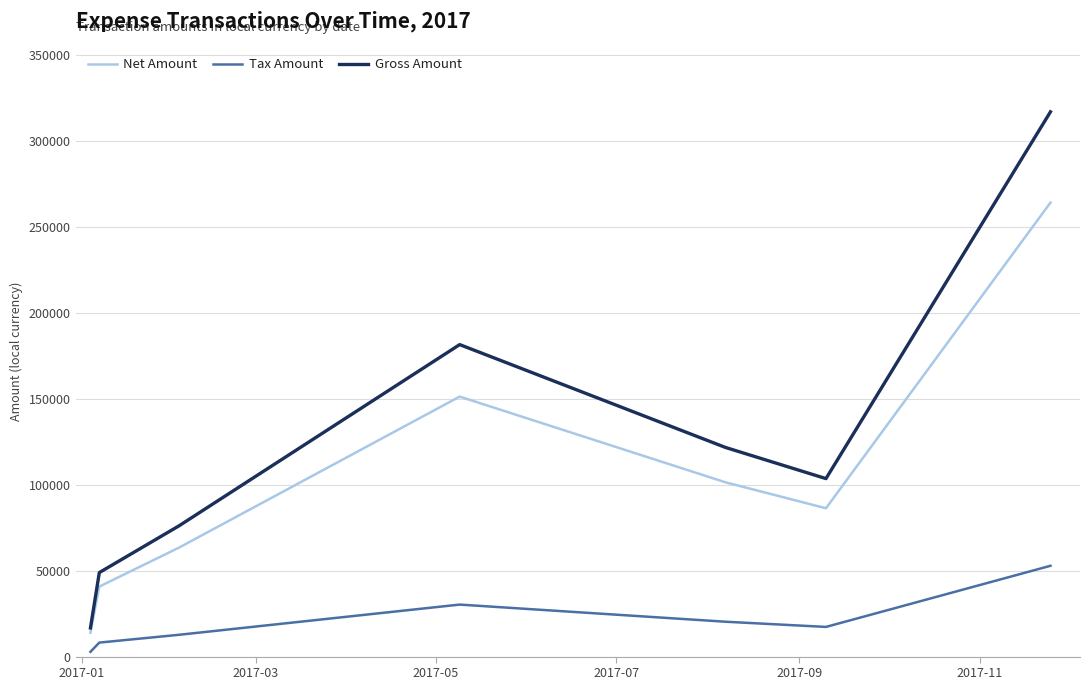

Which series has the largest total across all categories?

Gross Amount